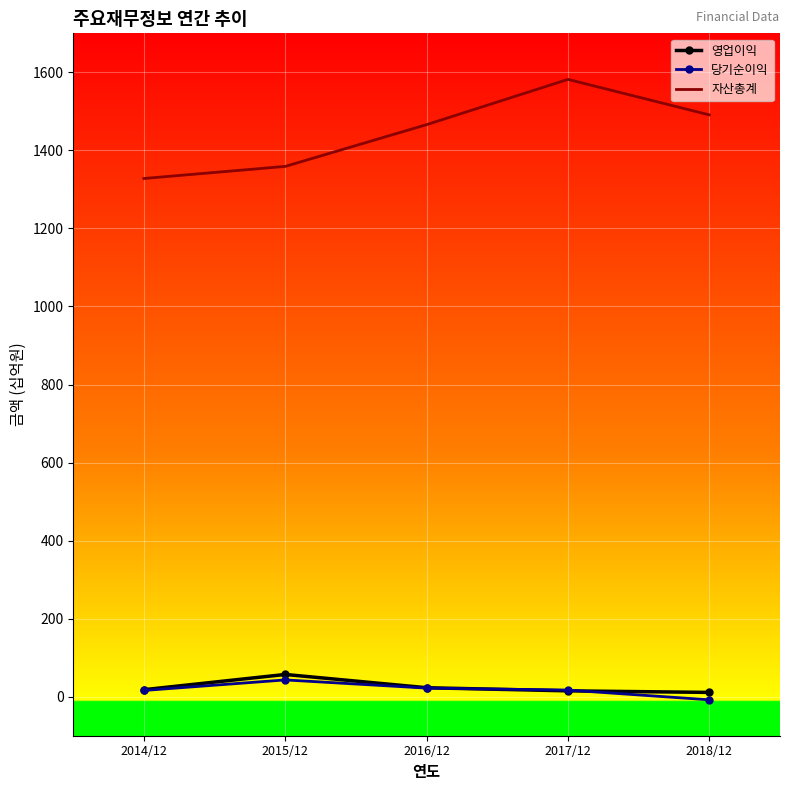

What is the greatest value displayed?

1582